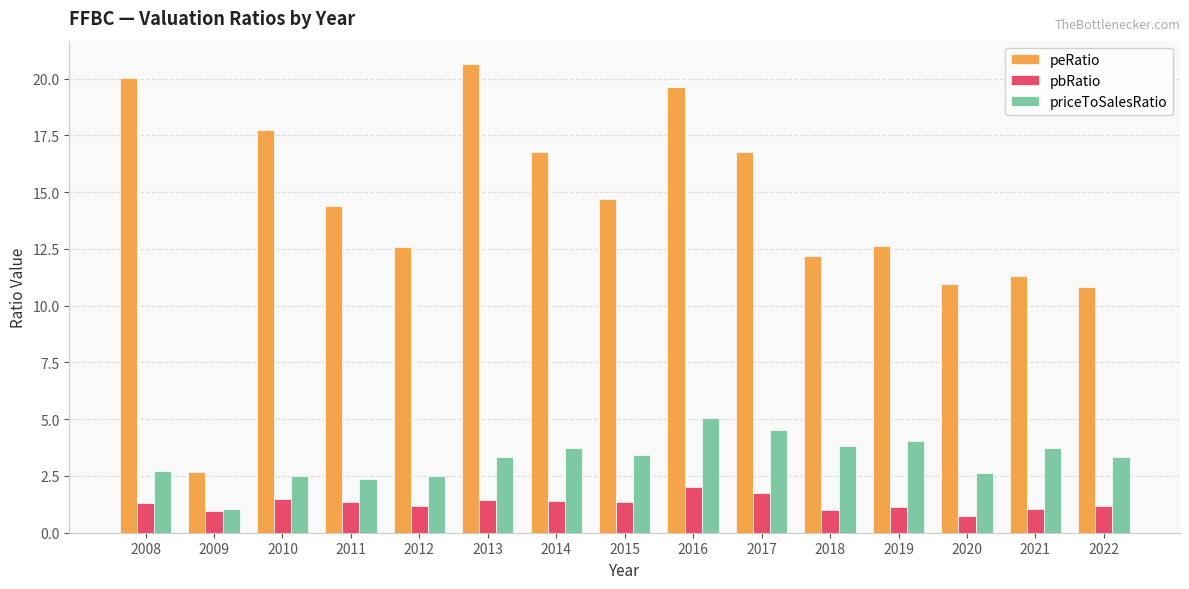

How many bars are there in each group?

3